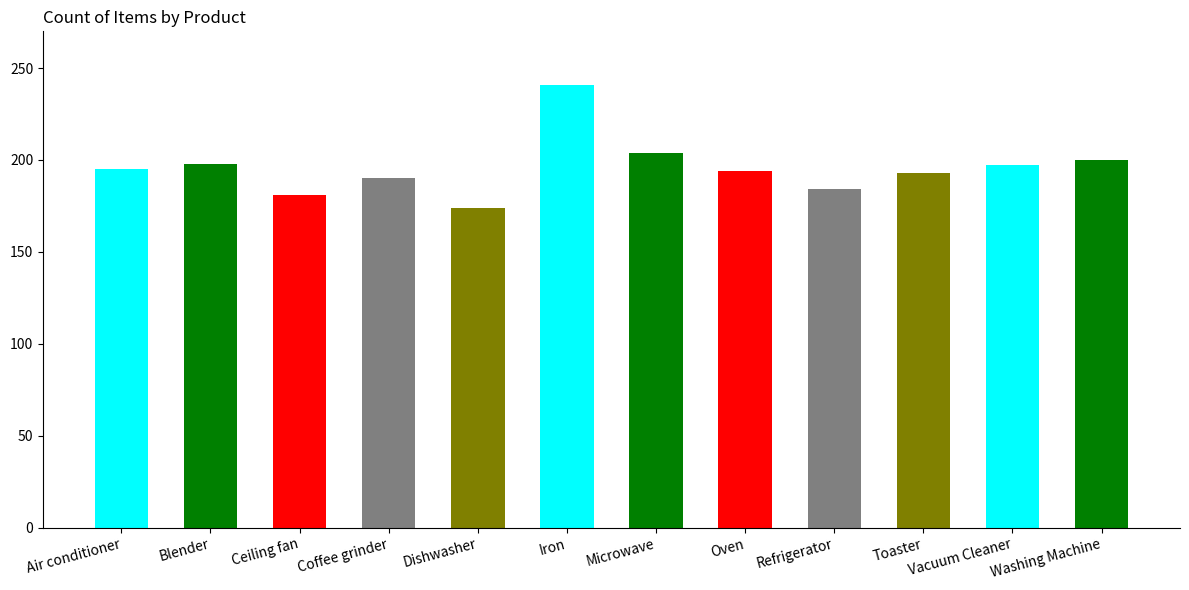

The value at Air conditioner is 195. True or false?

True